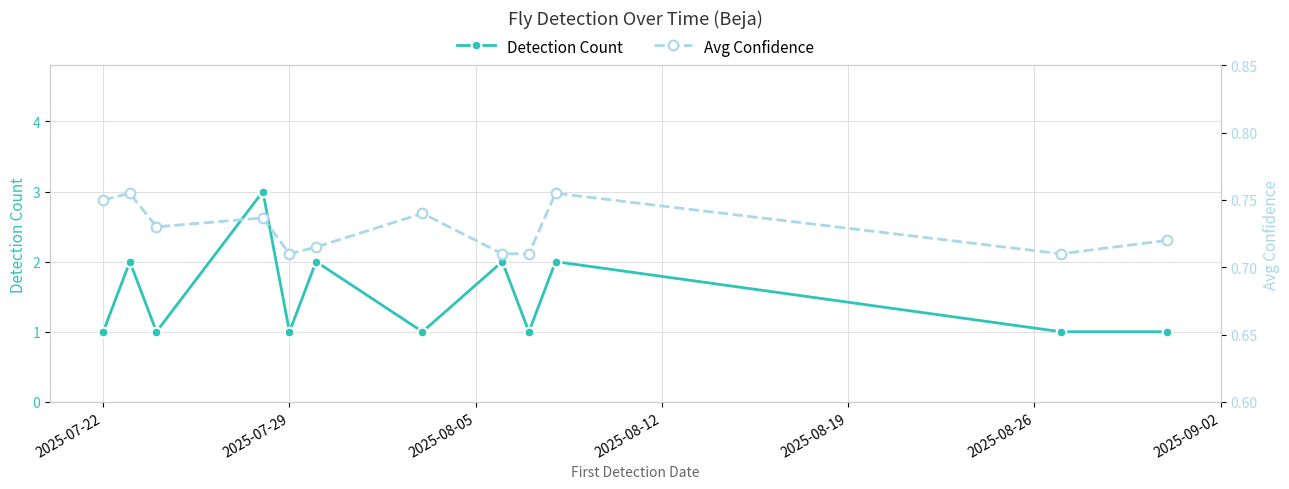

At how many categories does at least one series exceed 1?

5